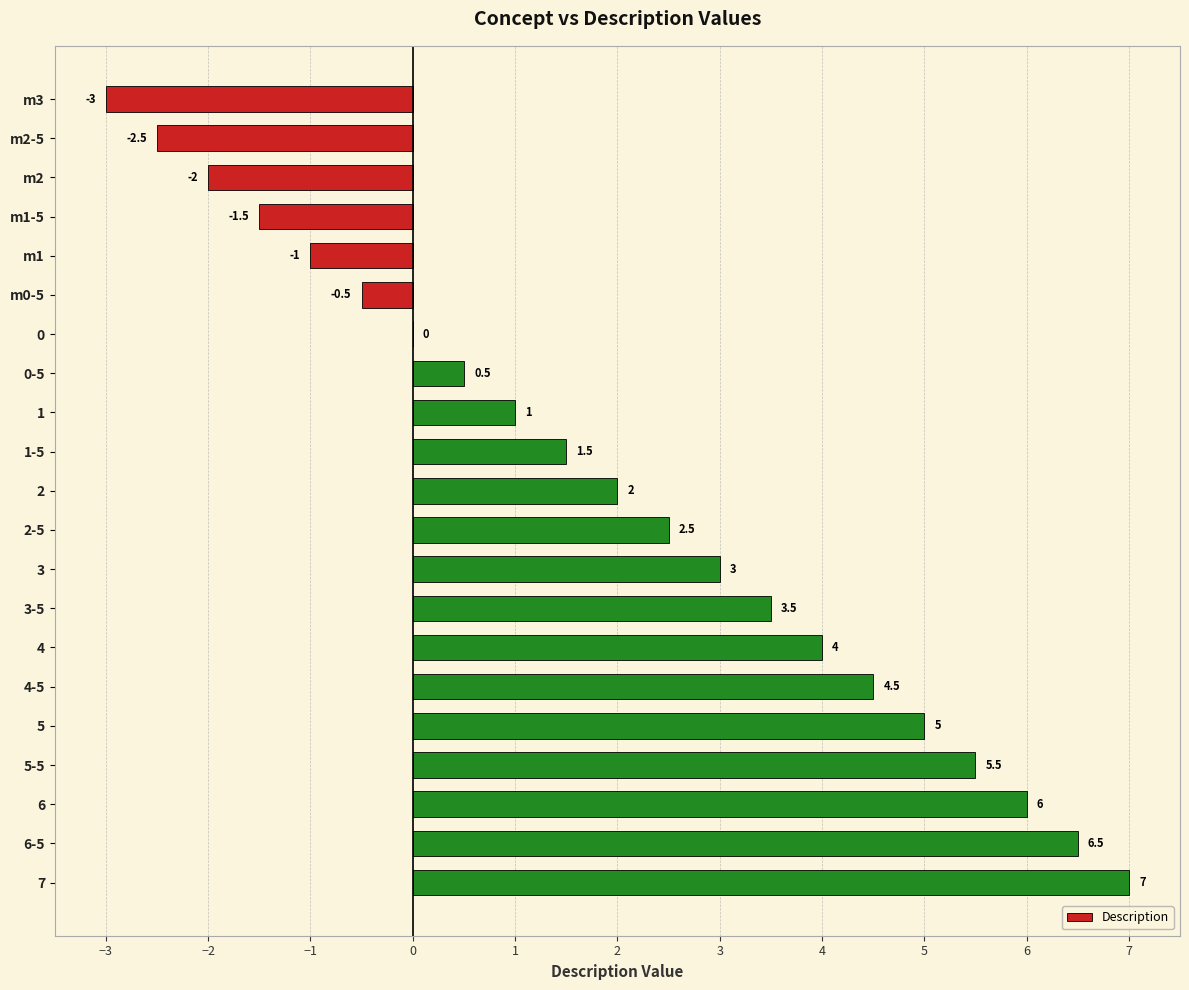

What is the sum of all values?

42.0